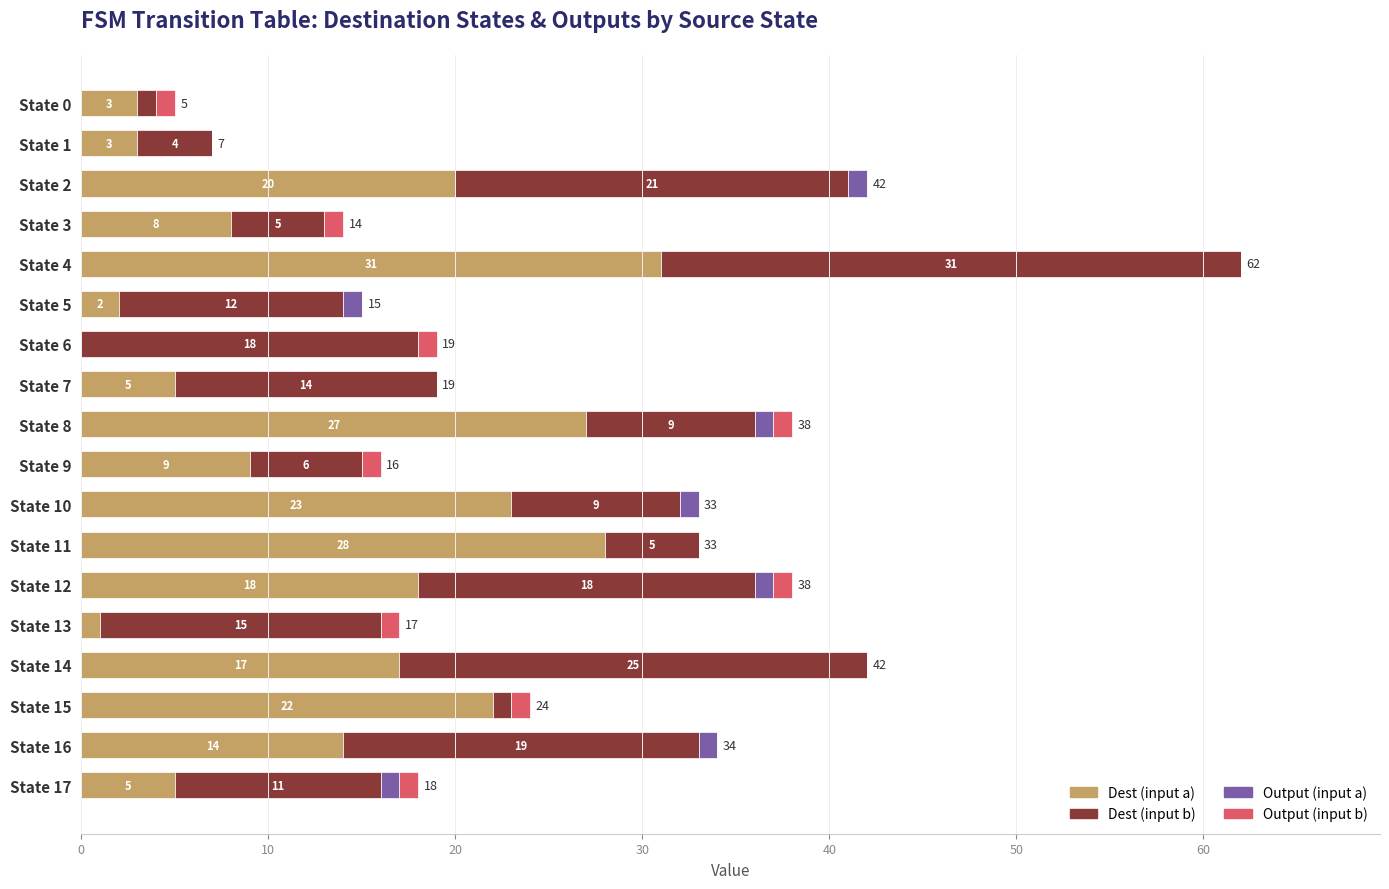

At which category is the sum across all series the highest?

State 4